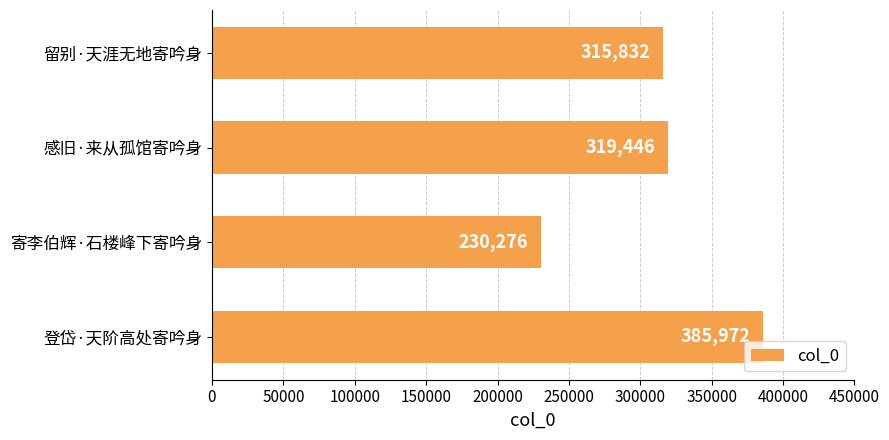

Are the bars grouped side by side (vs. stacked)?

No